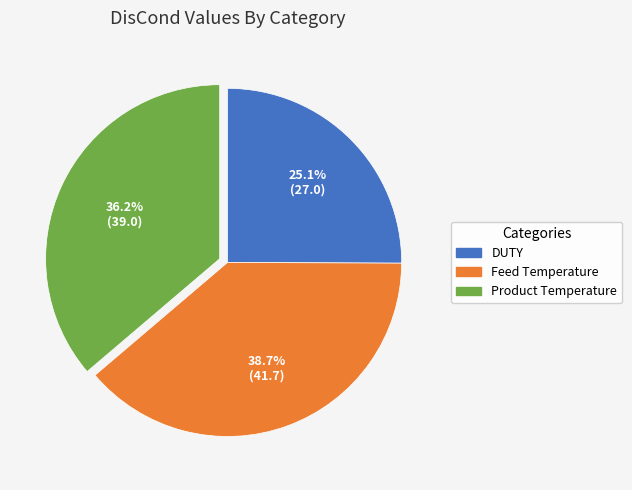

Count the number of slices in the pie.

3